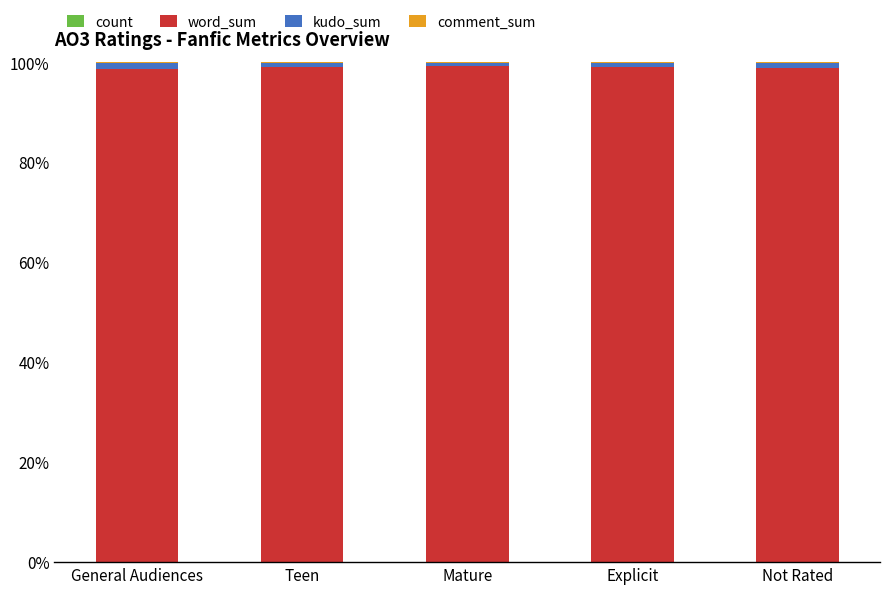

Are the bars grouped side by side (vs. stacked)?

No